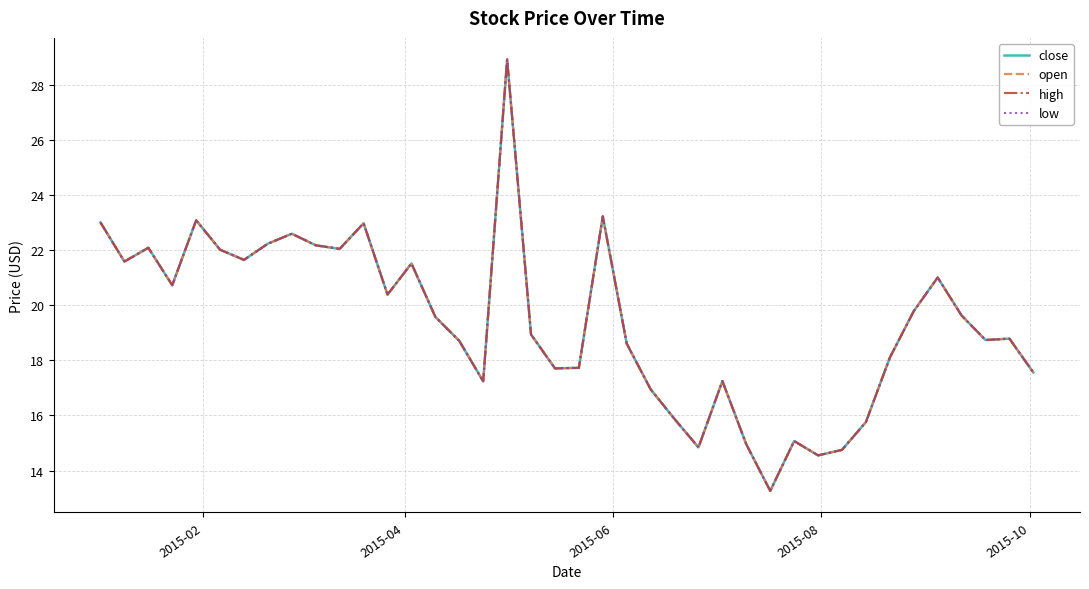

Does the chart display data point markers on the line(s)?

No